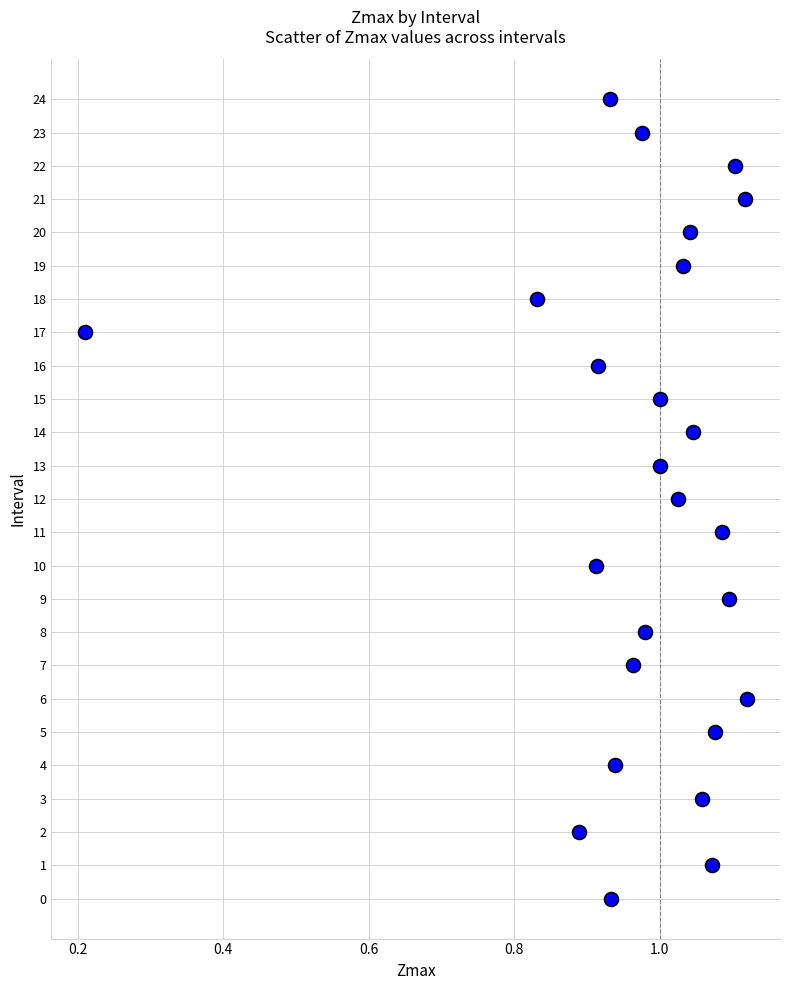

What is the range of Y values (max minus min)?

24